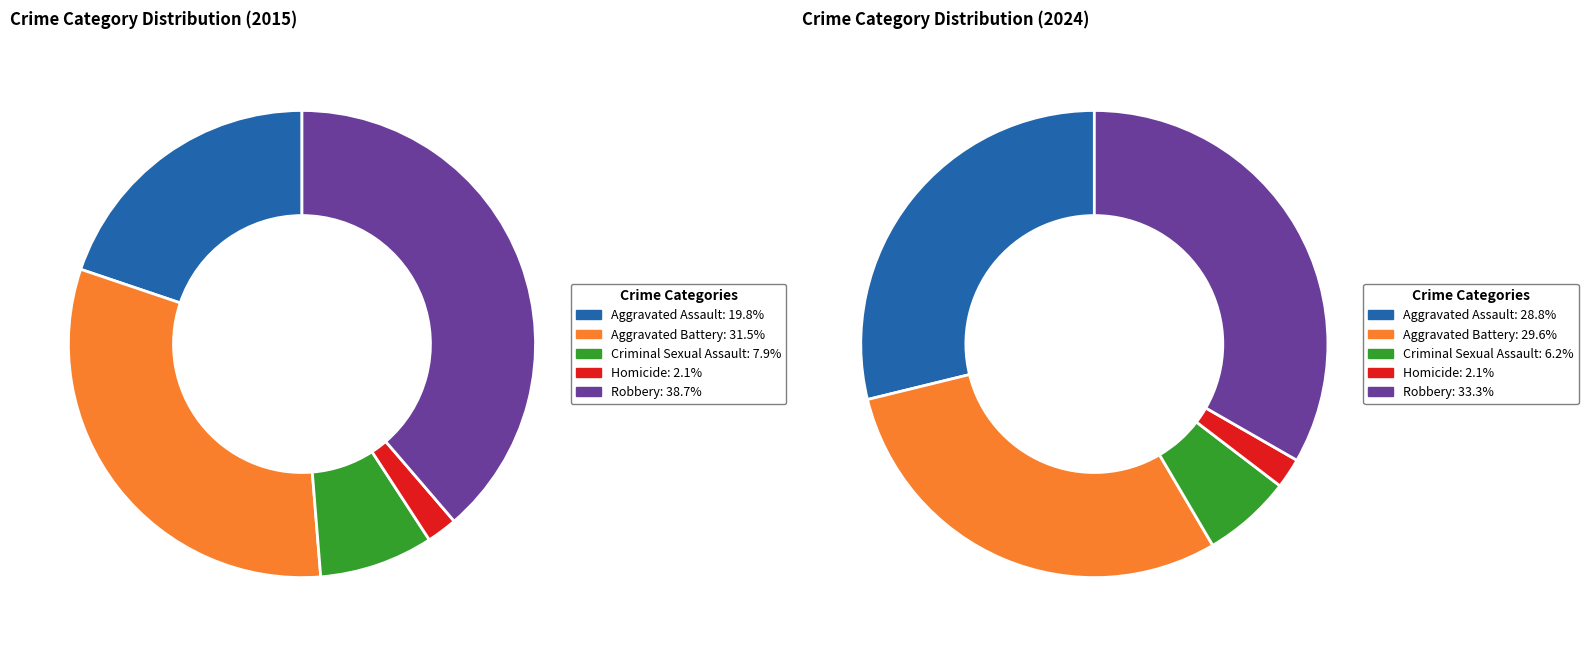

To the nearest percent, what percentage of the pie is 2?

6%